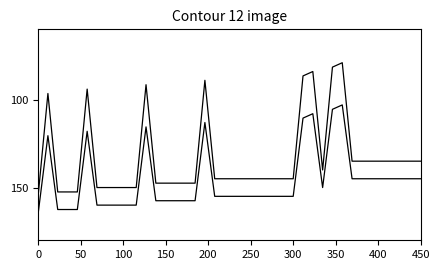

How many lines are shown in the chart?

2